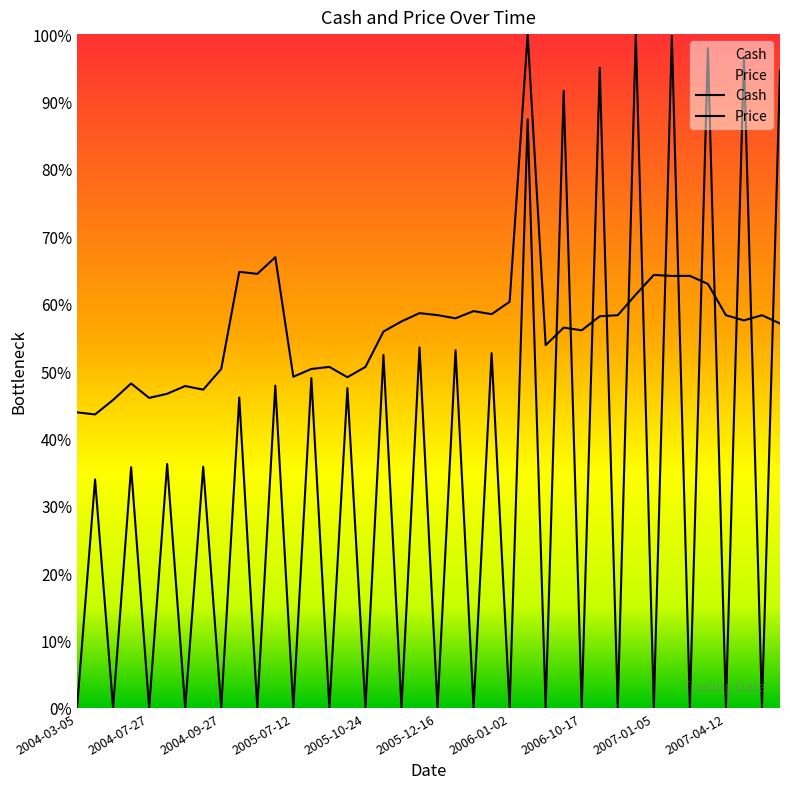

Is this an area chart (filled region under the line)?

No